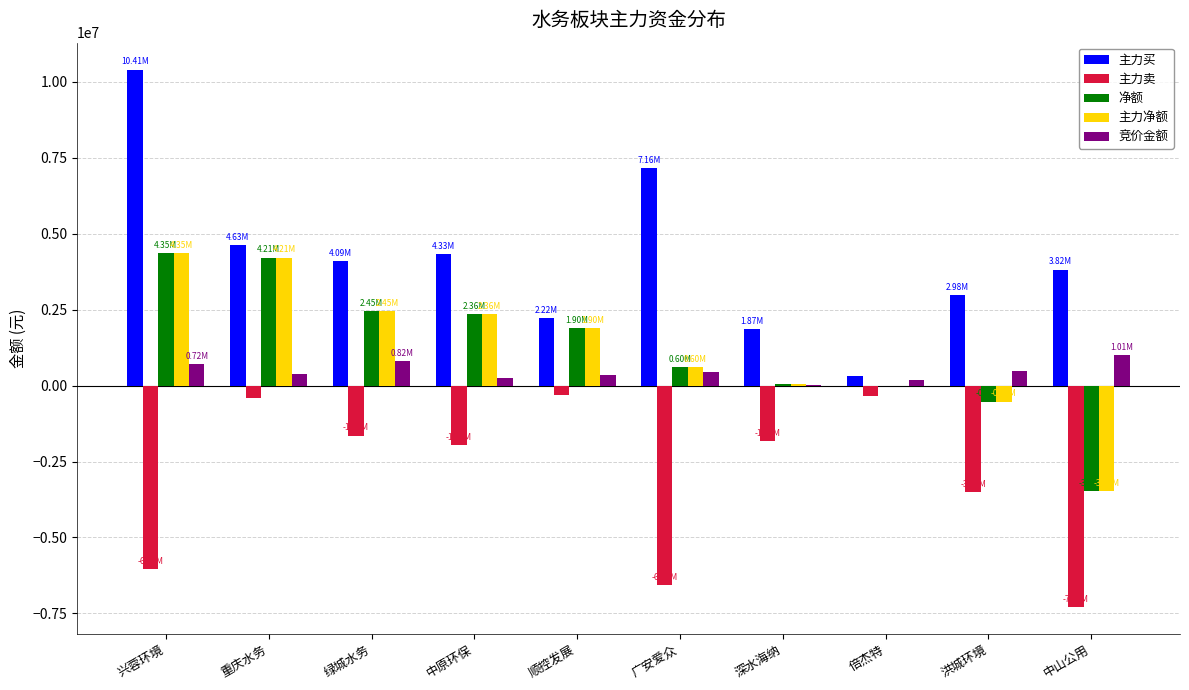

What are all the series names shown in the legend?

主力买, 主力卖, 净额, 主力净额, 竞价金额